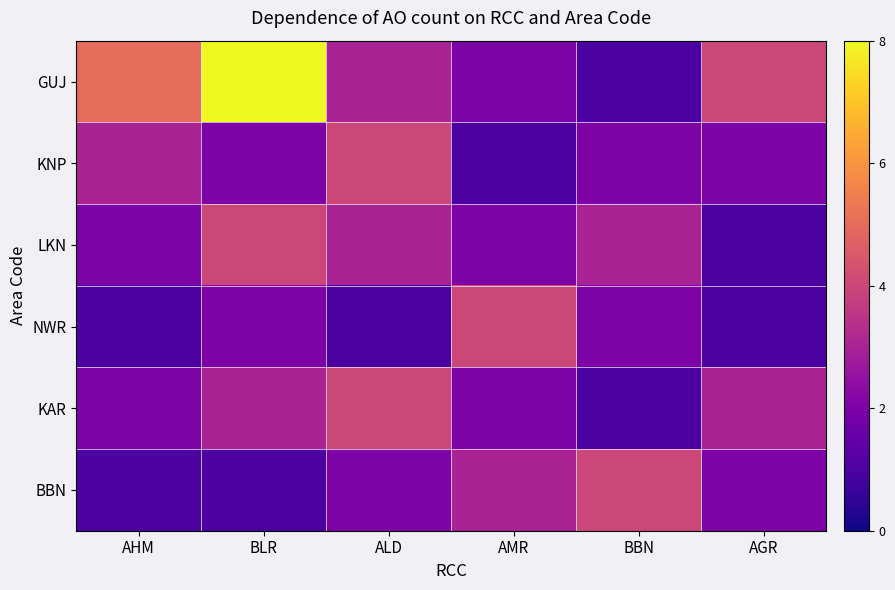

At AGR, list the series in order from largest to smallest.

GUJ, KAR, KNP, BBN, LKN, NWR